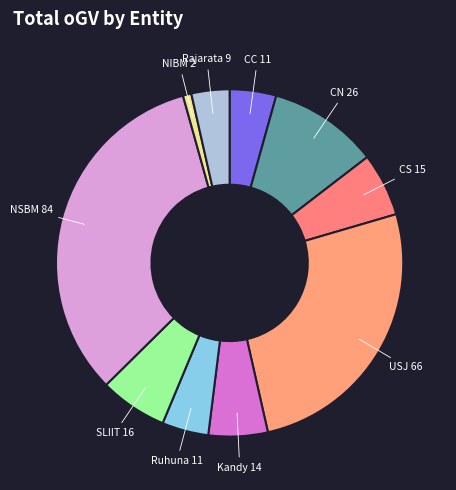

Which slice is the smallest?

NIBM